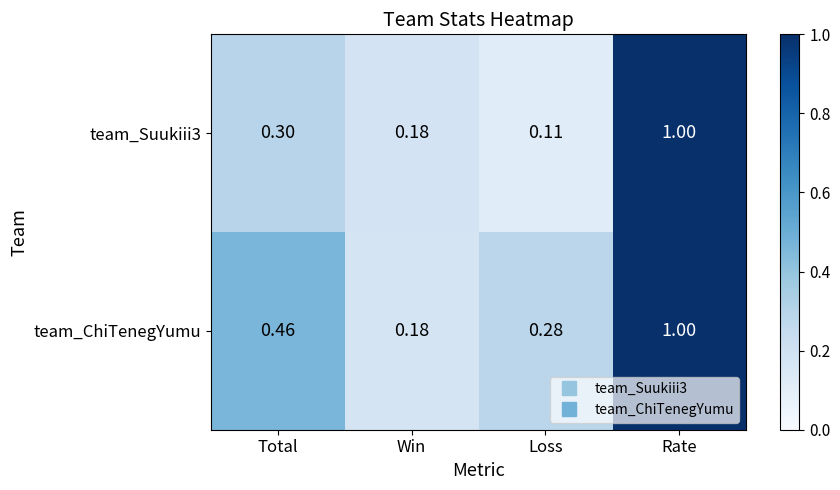

At which label is team_ChiTenegYumu closest to 0?

Win